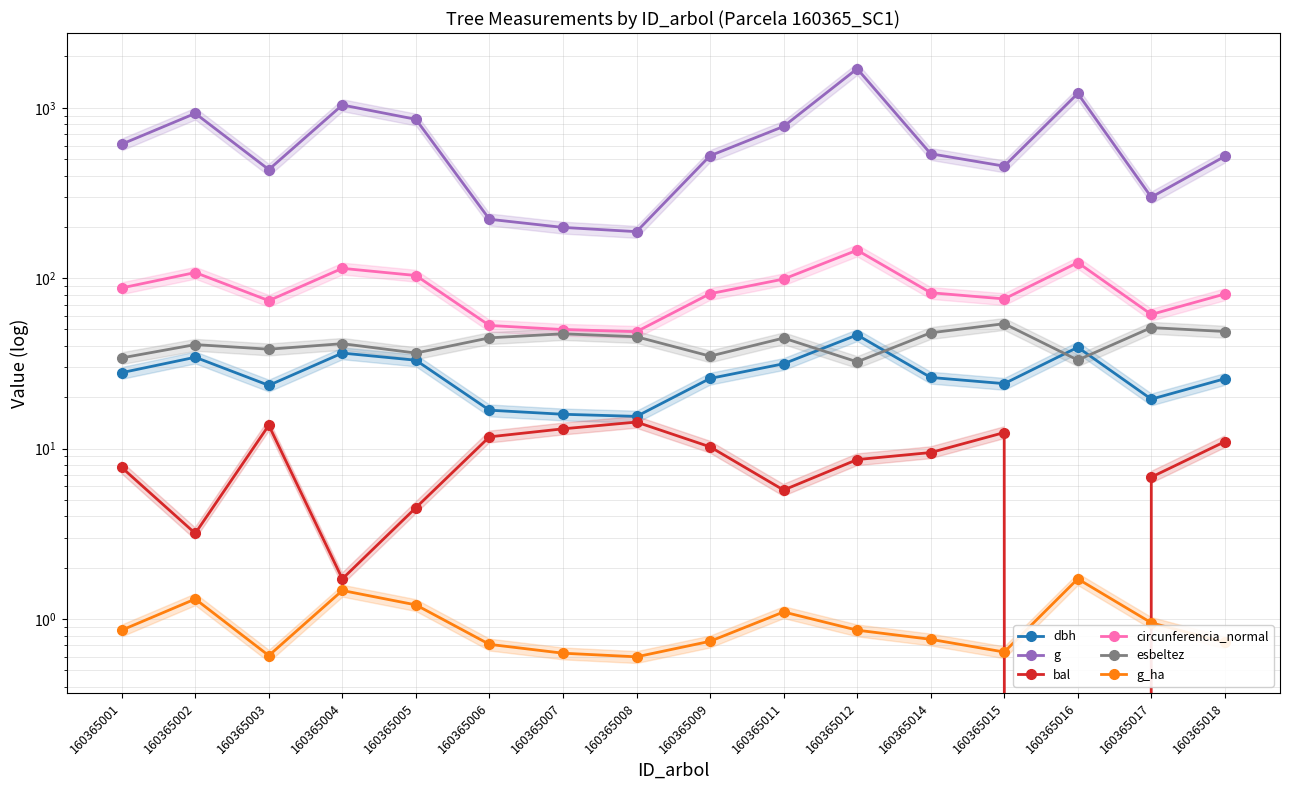

At how many categories does at least one series exceed 1036?

3